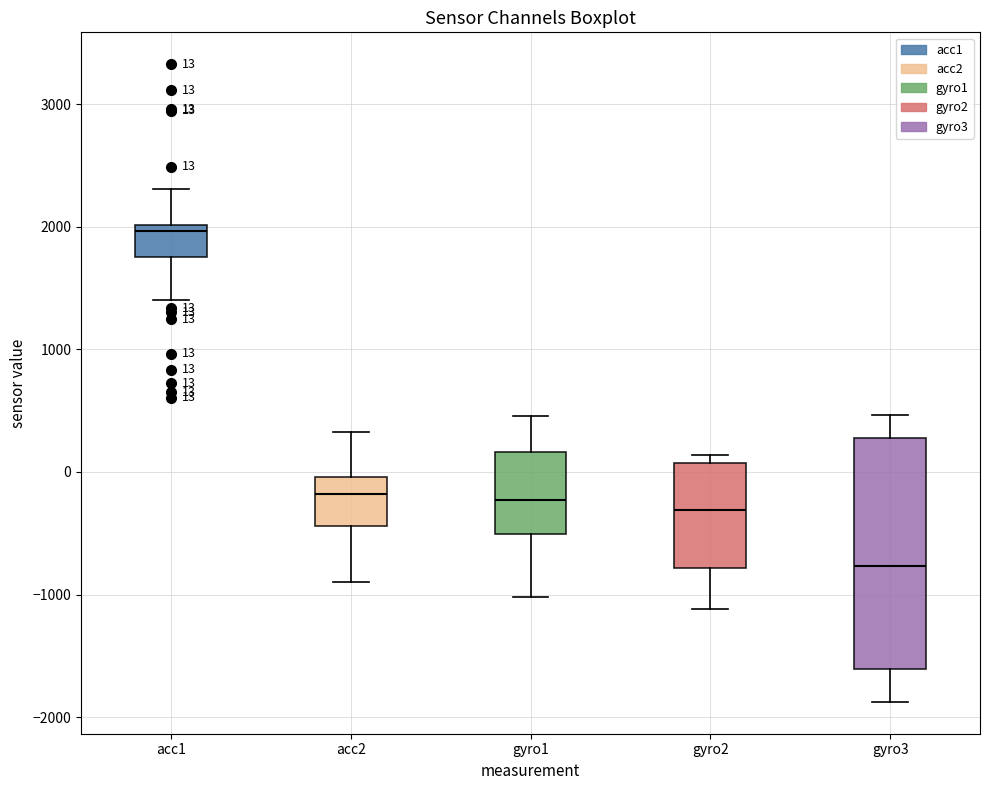

Which box is the tallest, from its lower edge to its upper edge?

gyro3